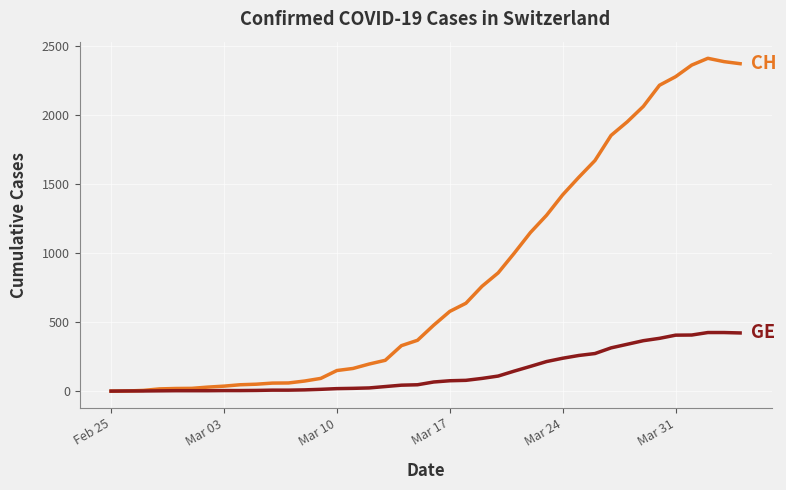

What is the maximum value shown in the chart?

2409